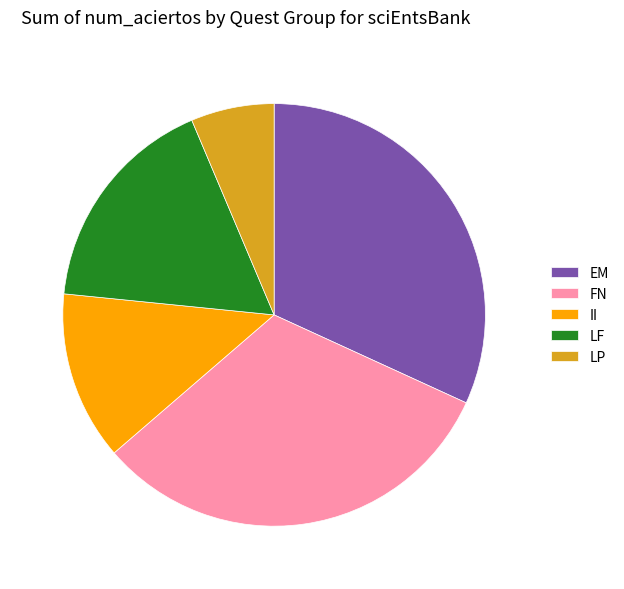

Is it true that EM is 32% of the pie?

True